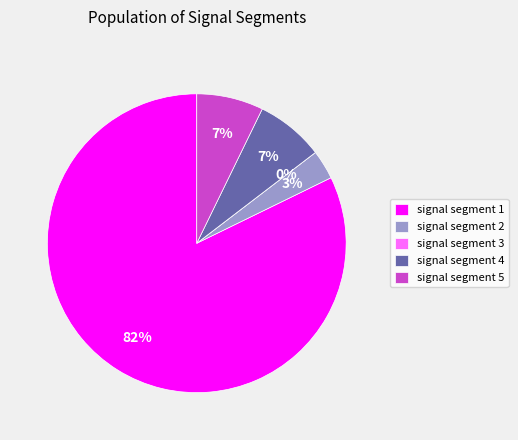

Combined, do signal segment 4 and signal segment 2 account for over 50%?

No